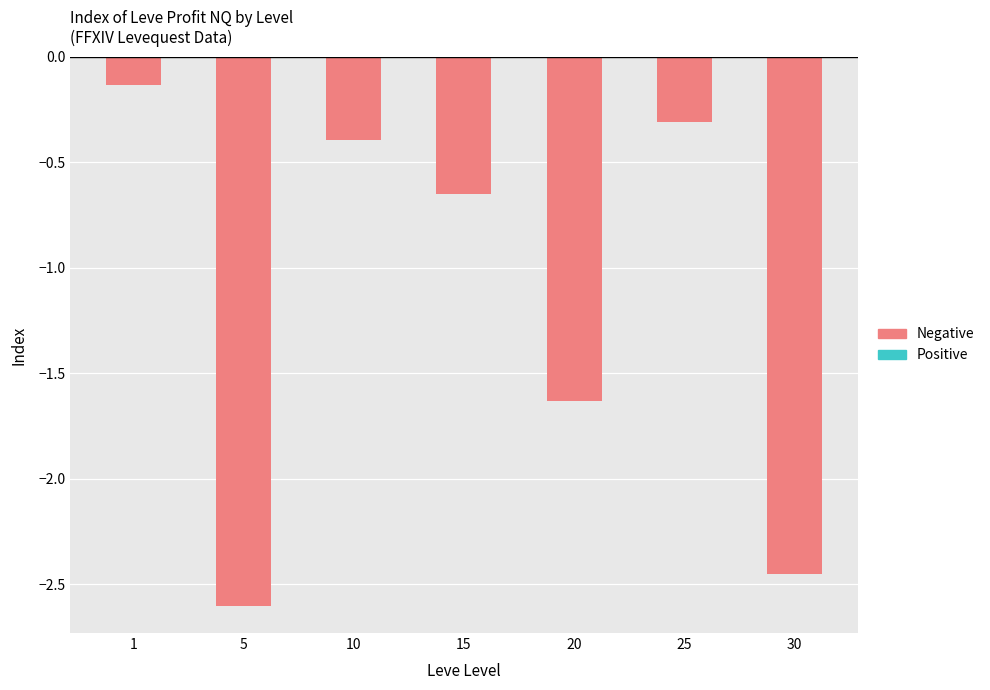

The value at 25 is -0.1. True or false?

False